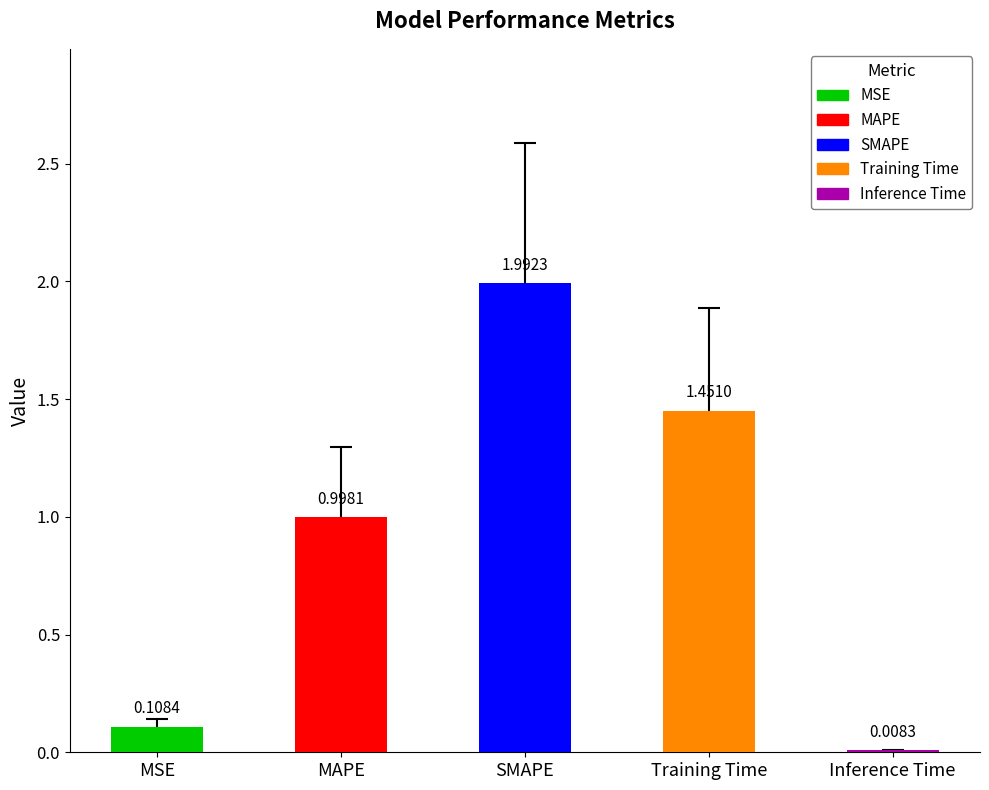

Does the chart contain stacked bars?

No